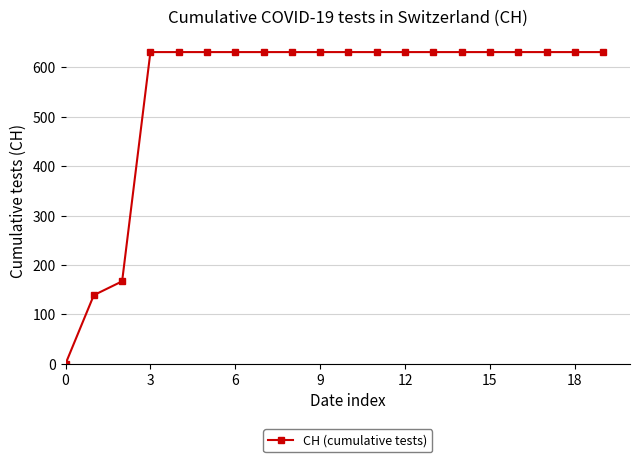

What is the sum of all values?

11033